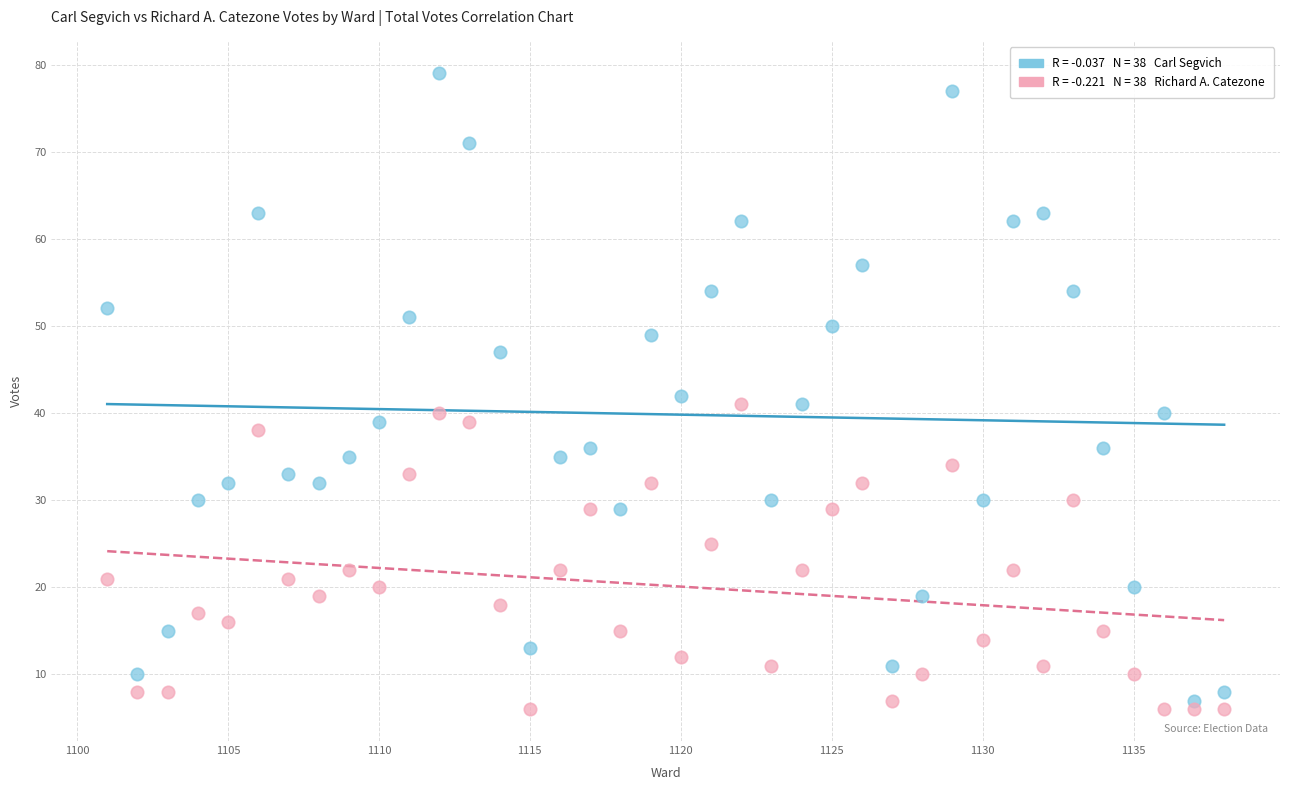

Across all data points, what is the range of Y values (max minus min)?

73